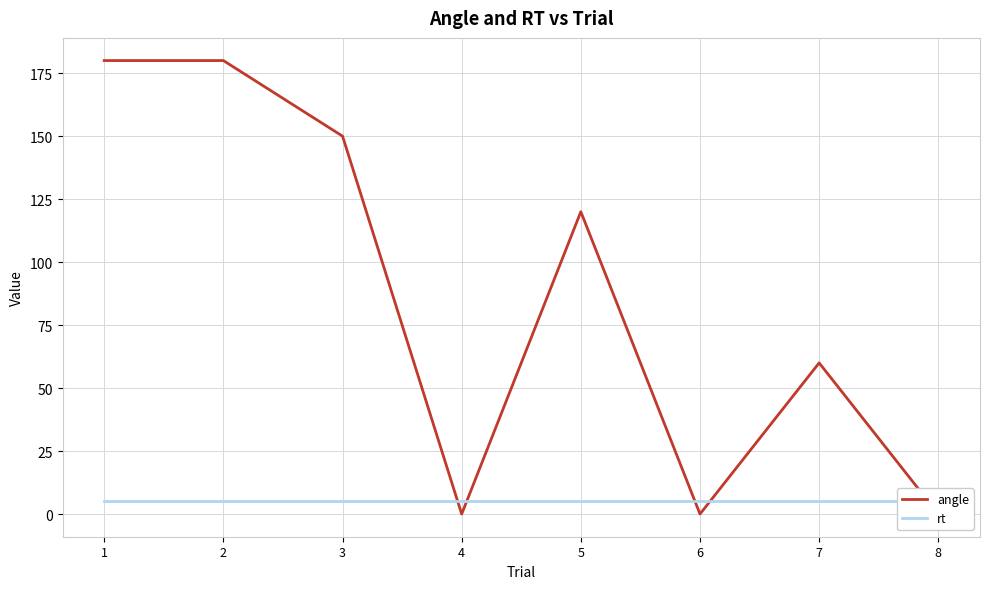

Between 4 and 5, which series saw the biggest shift?

angle